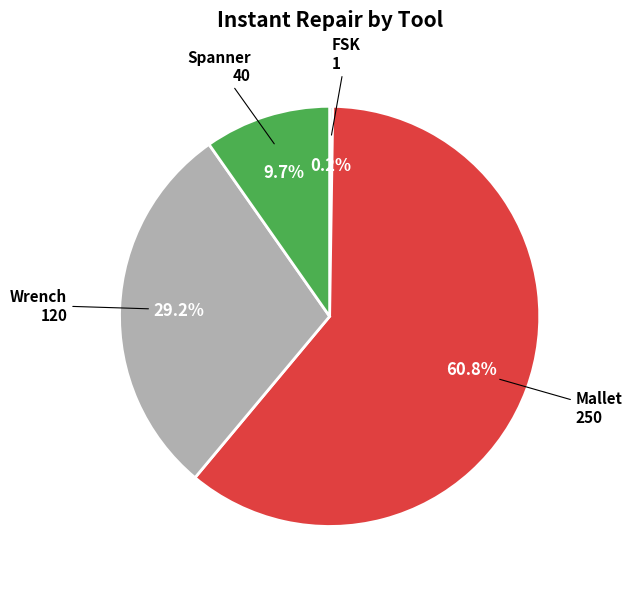

Does any single category account for the majority?

Yes